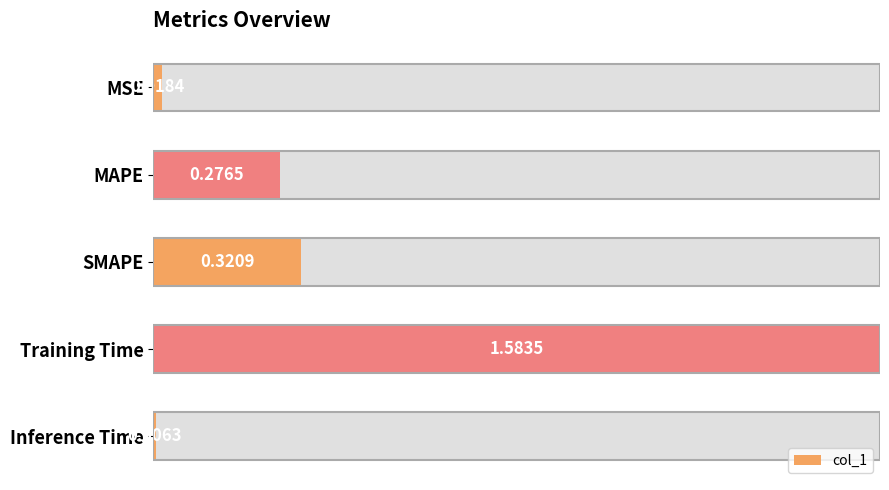

The value at MSE is 0.0. True or false?

True